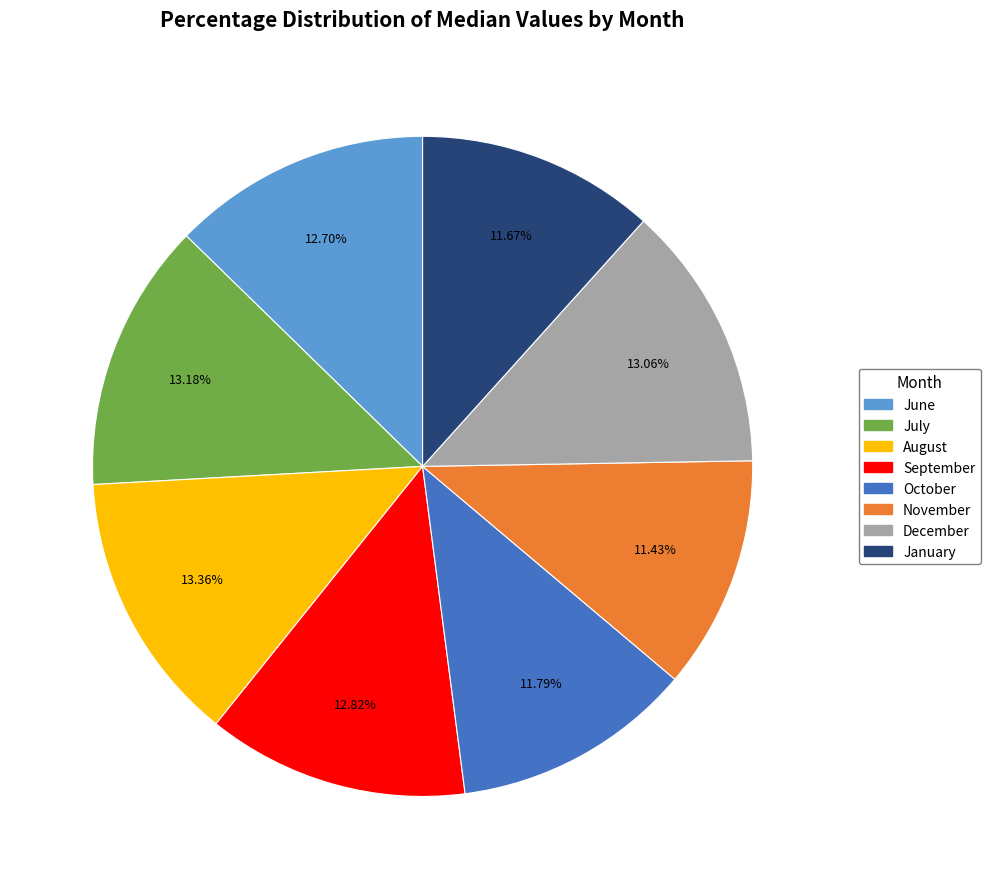

To the nearest percent, what is the average slice percentage?

12%